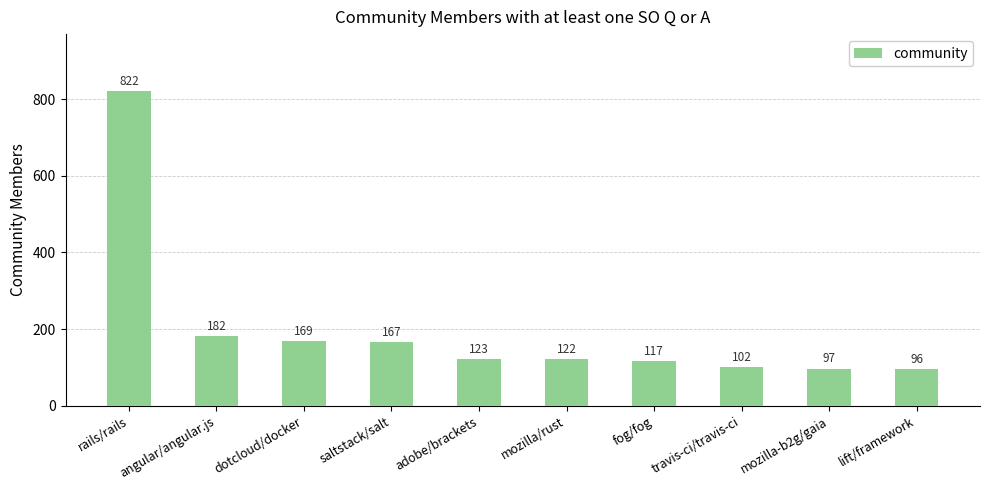

What is the label of the 4th bar from the right?

fog/fog